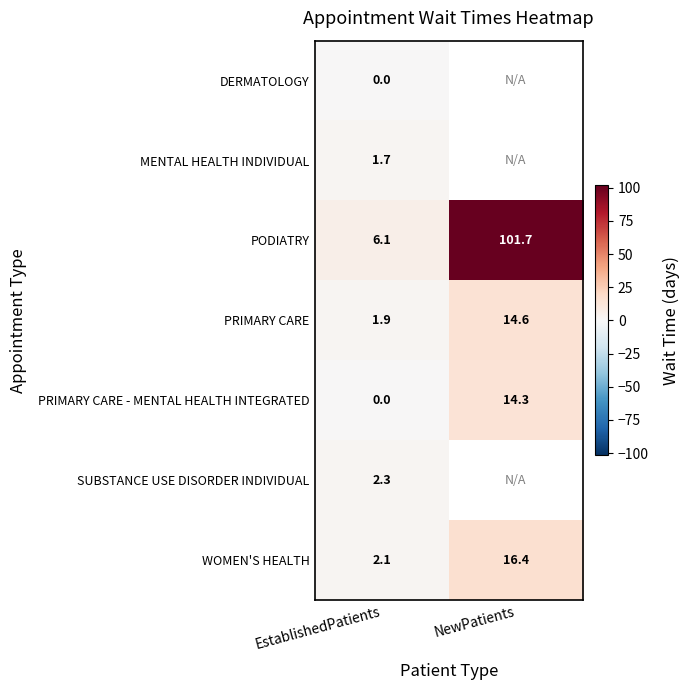

Where does the PRIMARY CARE - MENTAL HEALTH INTEGRATED series first go above 14?

NewPatients